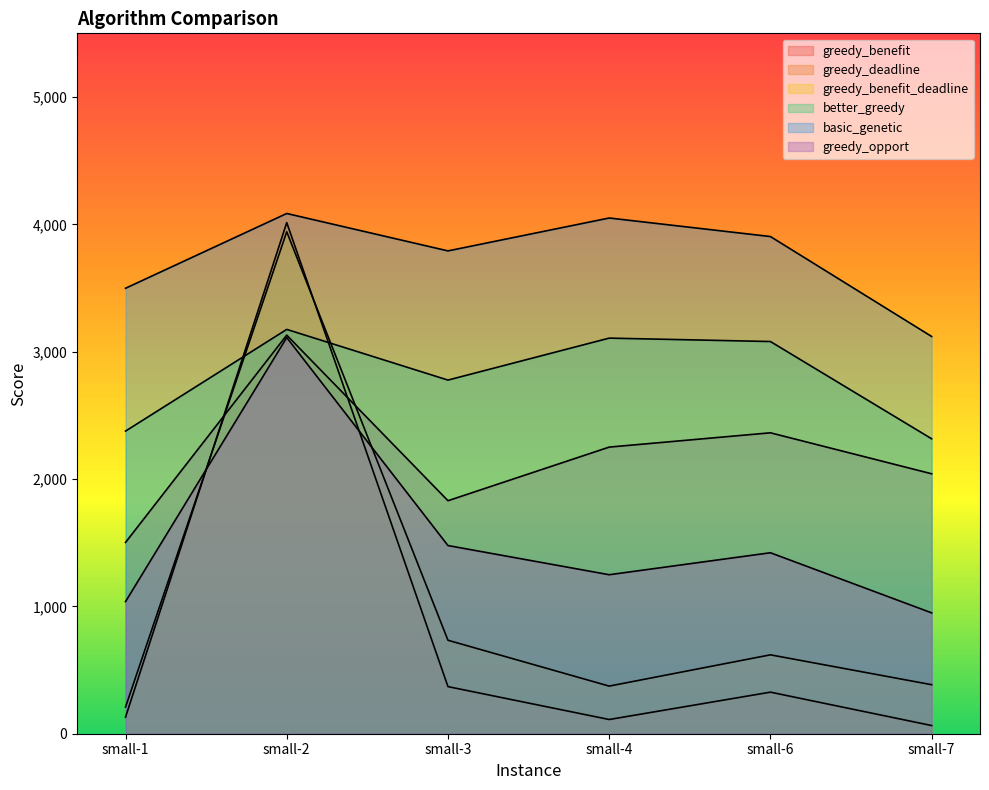

Reading right to left, what are all the values shown in this chart?

greedy_benefit: small-7=2041.3	small-6=2363.1	small-4=2250.7	small-3=1829.8	small-2=3129.9	small-1=1502.2
greedy_deadline: small-7=64.2	small-6=326.4	small-4=111.6	small-3=369.9	small-2=4013.6	small-1=130.1
greedy_benefit_deadline: small-7=384.9	small-6=619.5	small-4=373.9	small-3=734.0	small-2=3941.6	small-1=209.3
better_greedy: small-7=2316.1	small-6=3079.8	small-4=3106.6	small-3=2777.1	small-2=3175.0	small-1=2376.4
basic_genetic: small-7=3119.5	small-6=3904.2	small-4=4049.8	small-3=3791.5	small-2=4085.3	small-1=3498.1
greedy_opport: small-7=949.1	small-6=1421.2	small-4=1248.6	small-3=1477.7	small-2=3111.0	small-1=1037.6